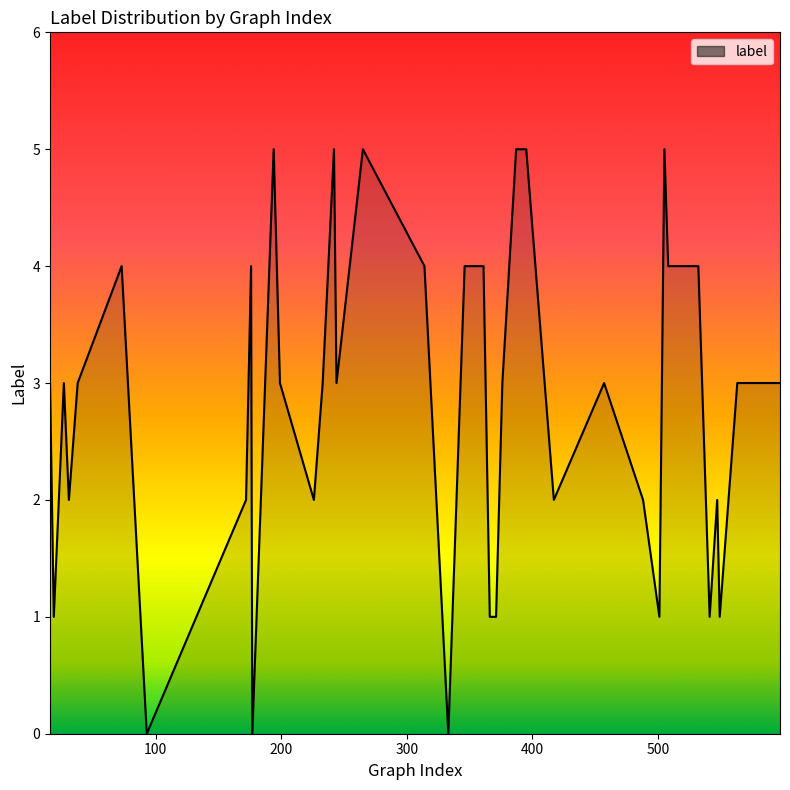

What is the difference between the maximum and minimum values?

5